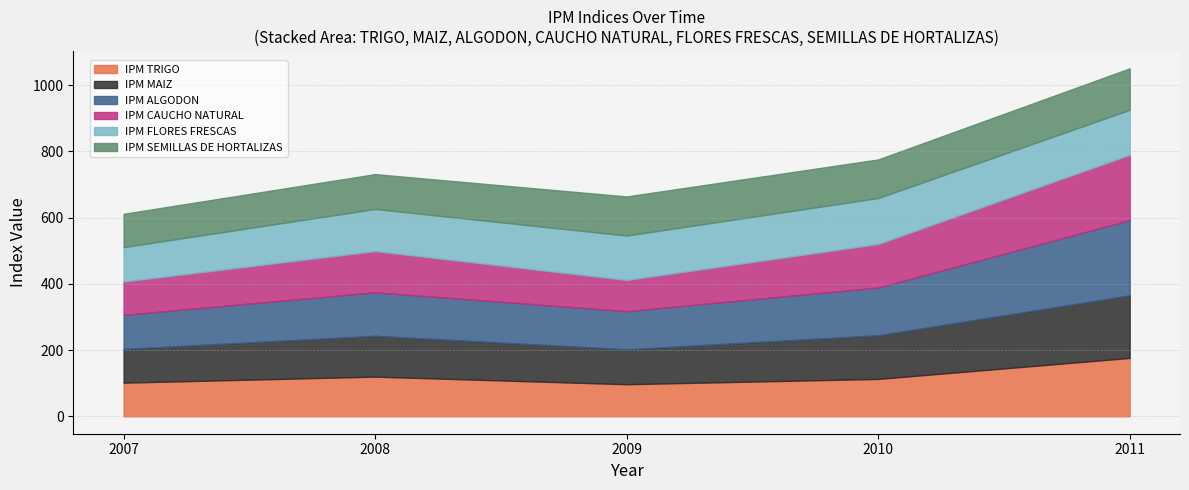

What is the total value across all series at 2007?

611.3